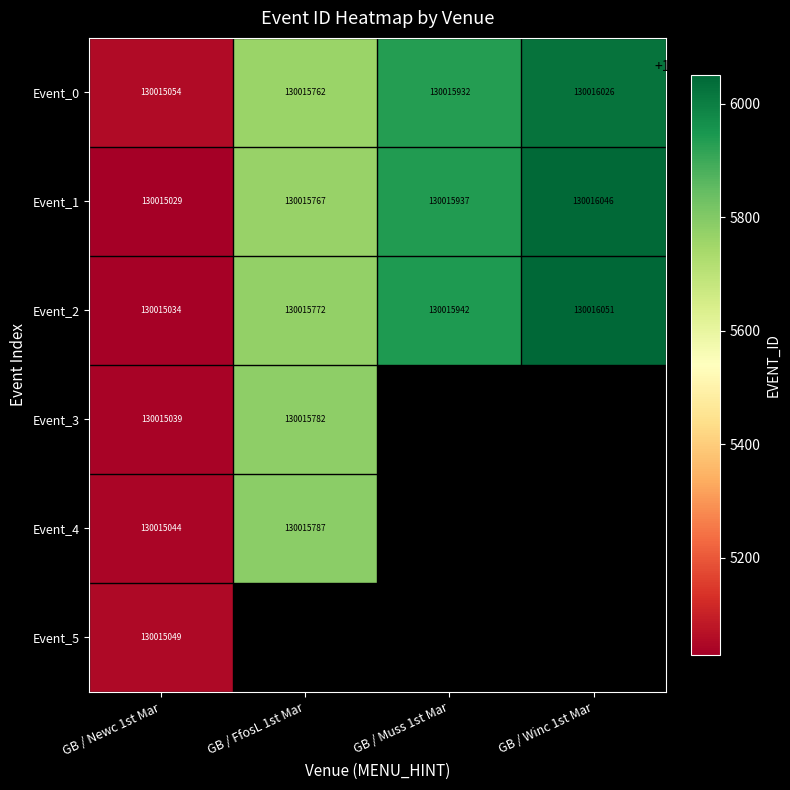

What is the total value across all series at GB / FfosL 1st Mar?

650078870